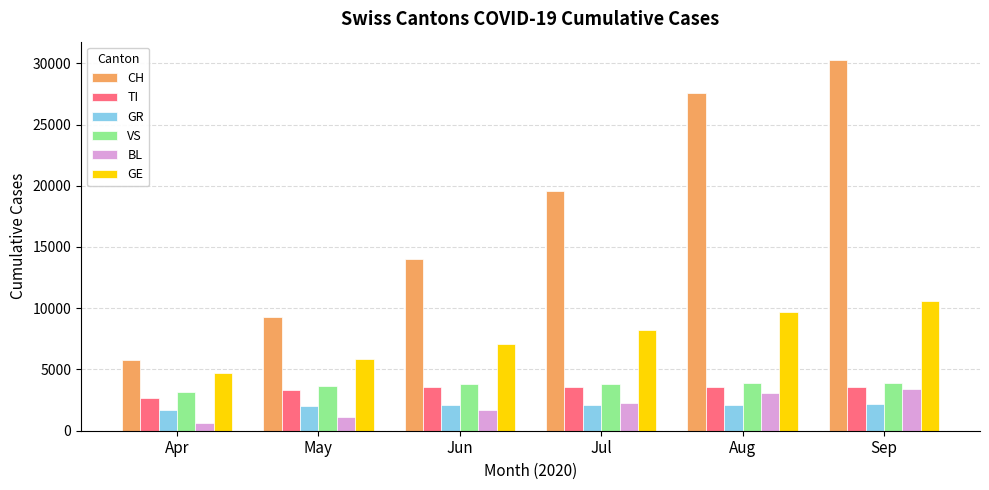

Which series has the widest spread of values?

CH